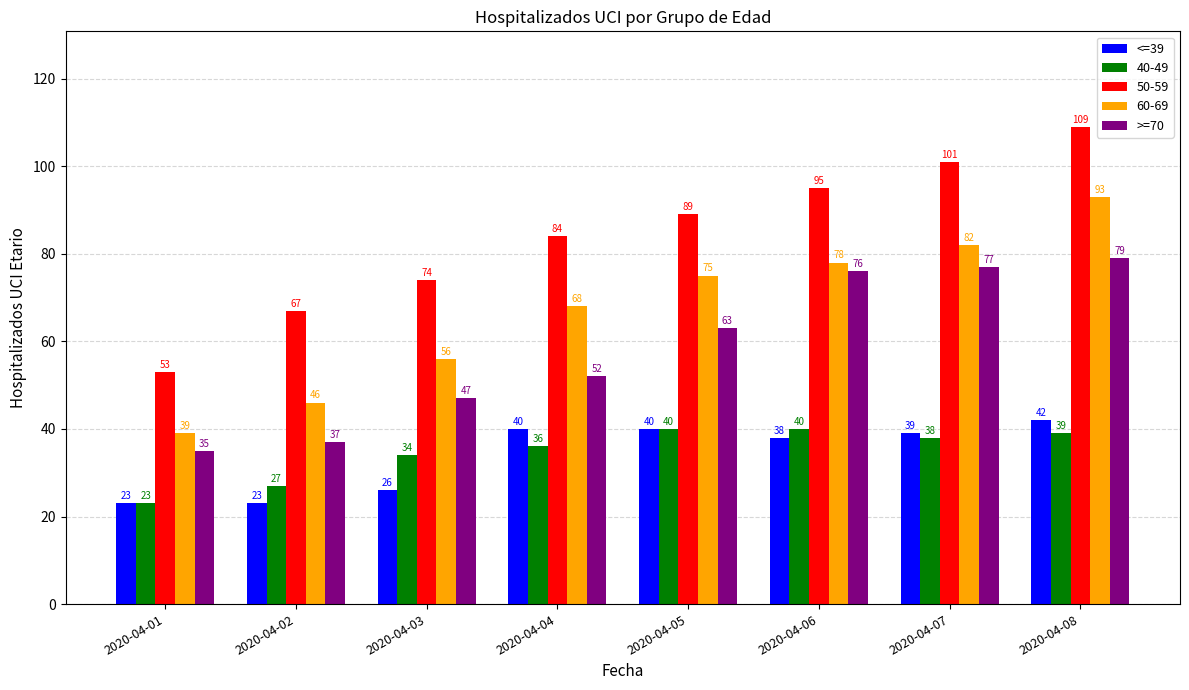

What is the value of the >=70 bar at the 8th from the left?

79